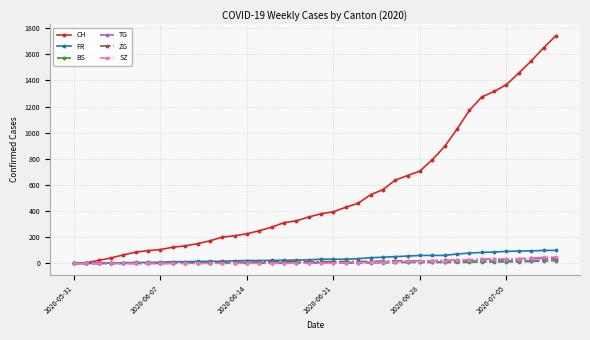

At how many categories does at least one series exceed 1119?

8